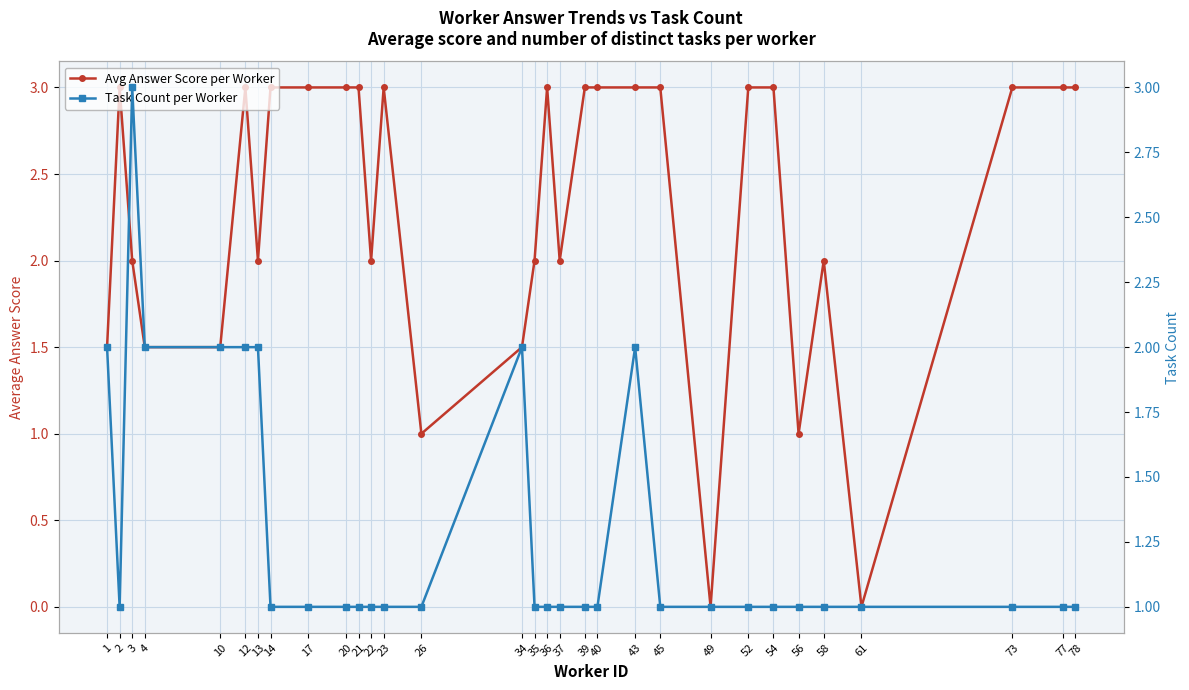

Between 10 and 34, which series saw the biggest shift?

Avg Answer Score per Worker